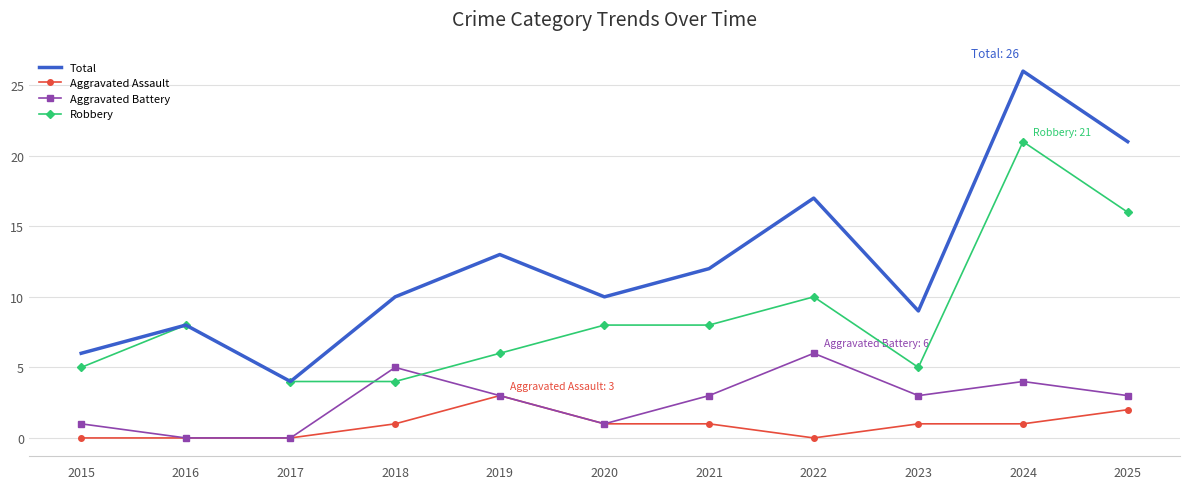

What is the difference between the second highest and minimum values in the Total series?

17